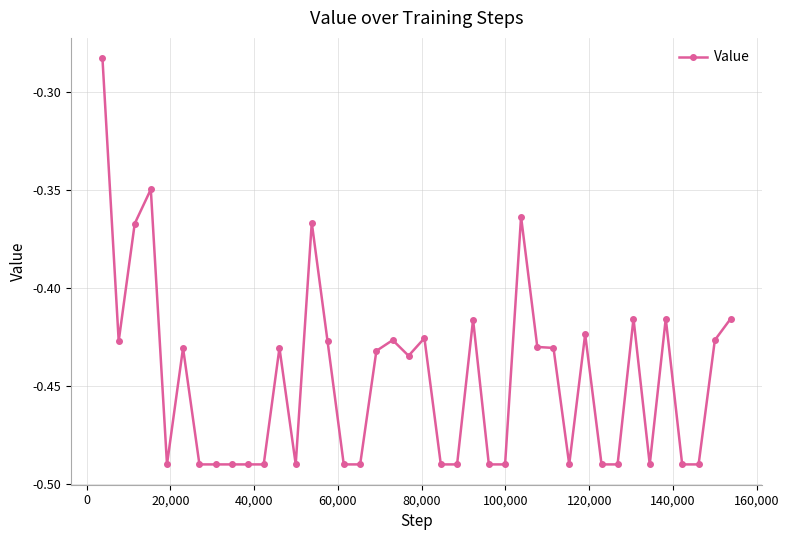

What is the sum of all values?

-17.8